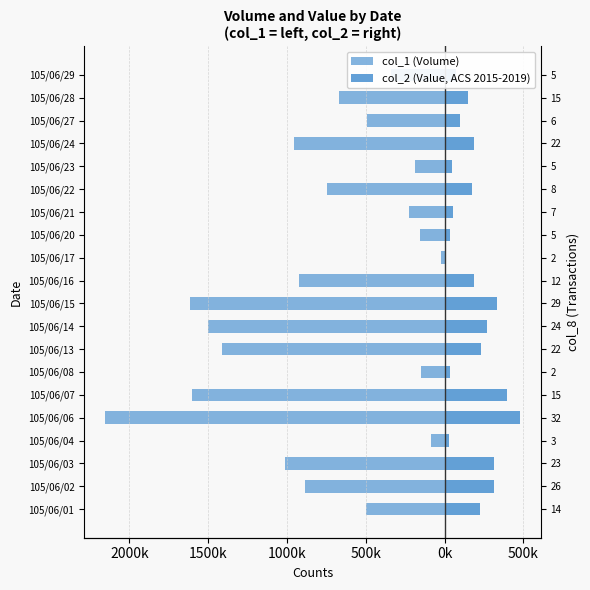

Between 105/06/13 and 105/06/23, which series saw the biggest shift?

col_1 (Volume)